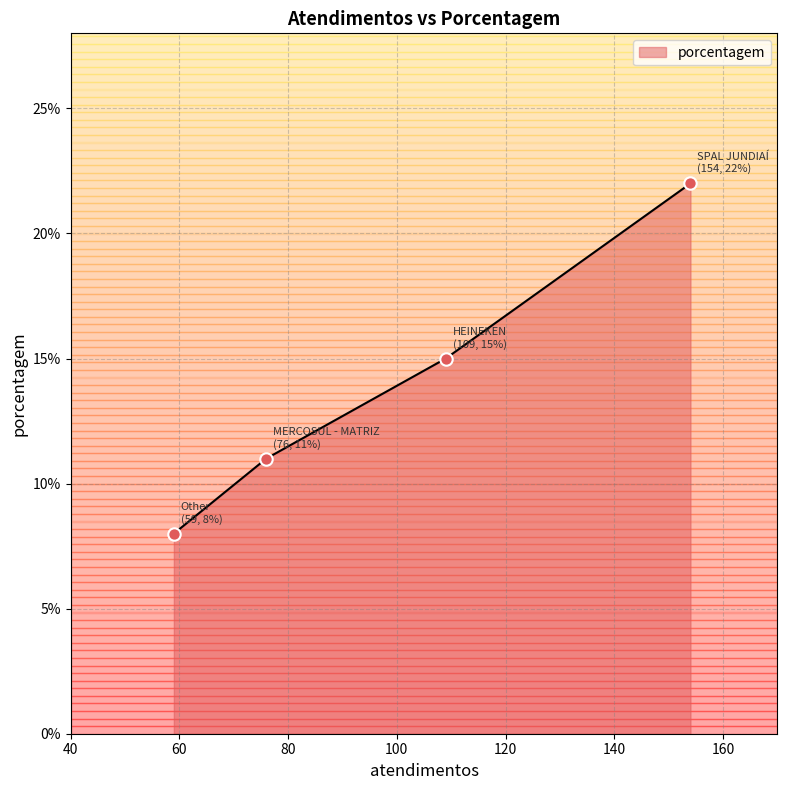

What is the ratio of the value at MERCOSUL - MATRIZ to the value at HEINEKEN?

0.7